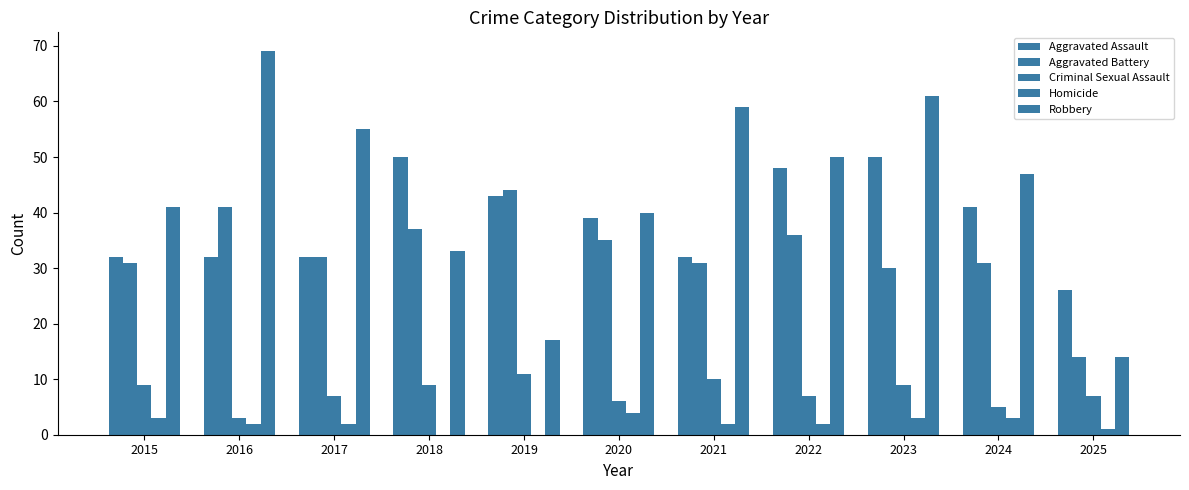

How many distinct data groups are displayed?

5